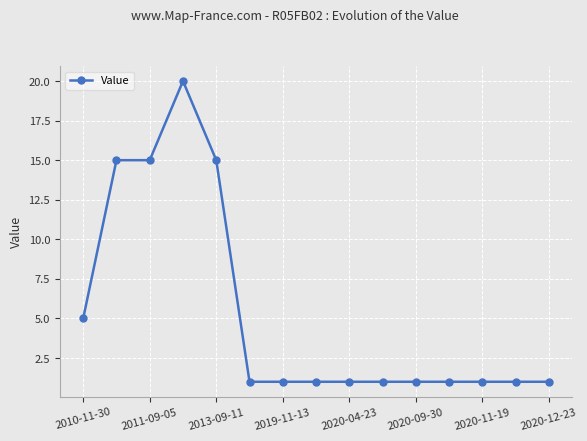

What is the greatest value displayed?

20